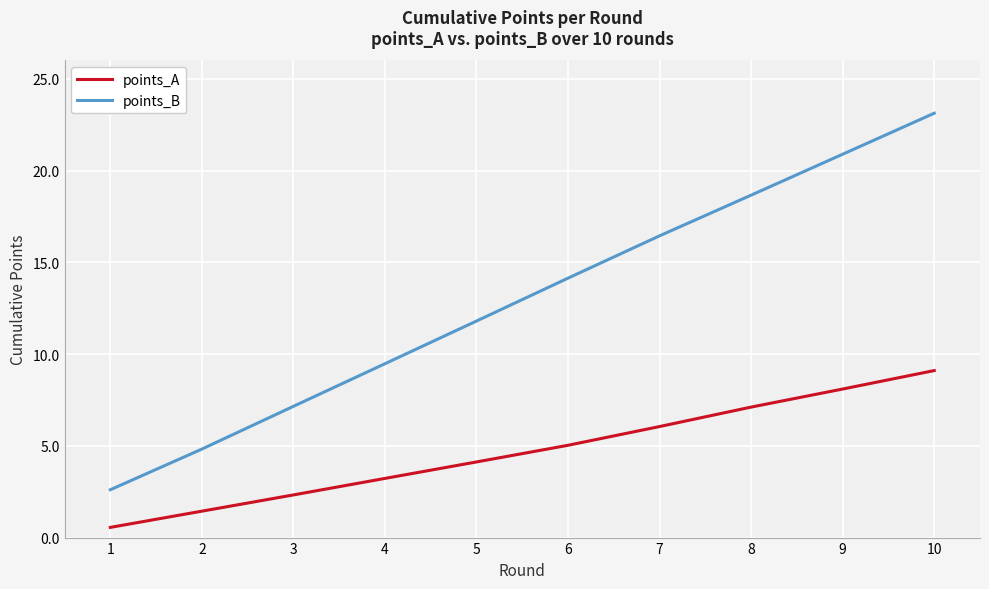

Which series has the largest range (max minus min)?

points_B